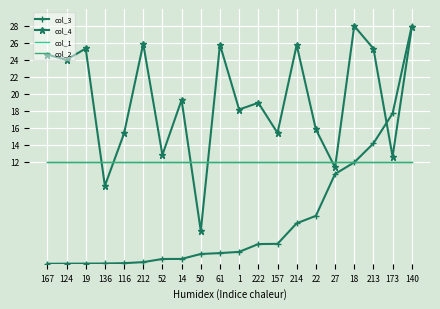

At which category does the chart reach its minimum across all series?

167